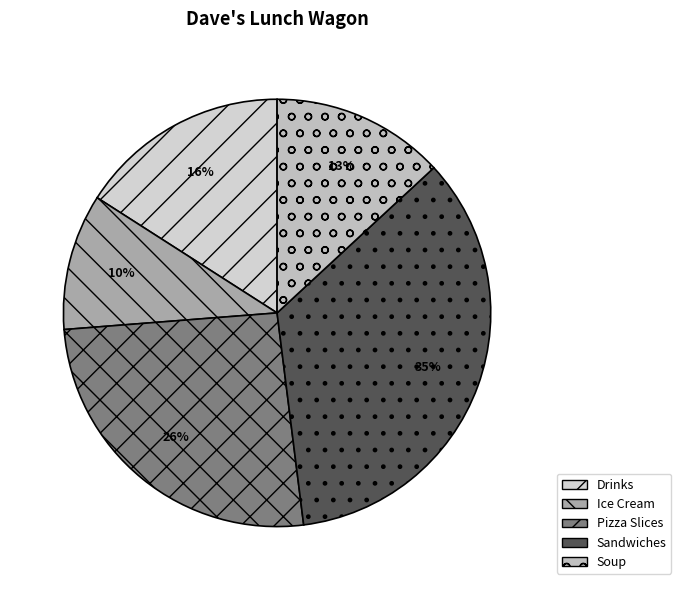

Is it true that Soup is 1% of the pie?

False